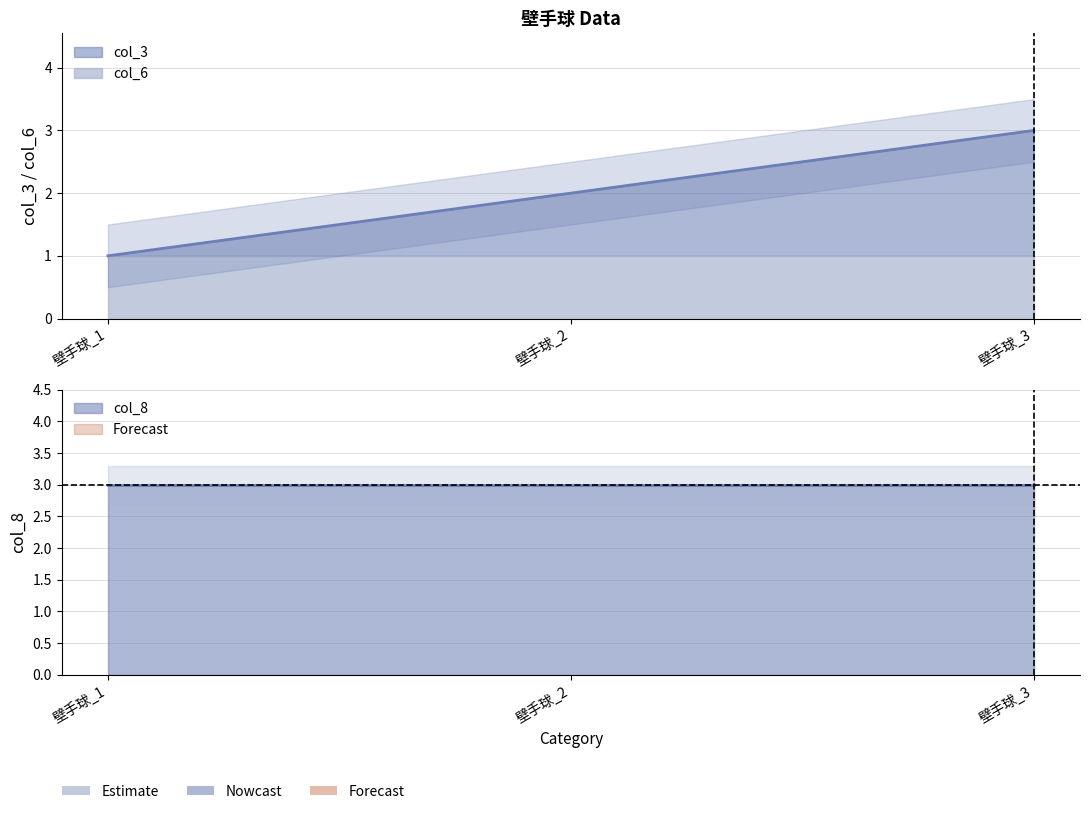

Does the chart display data point markers on the line(s)?

No